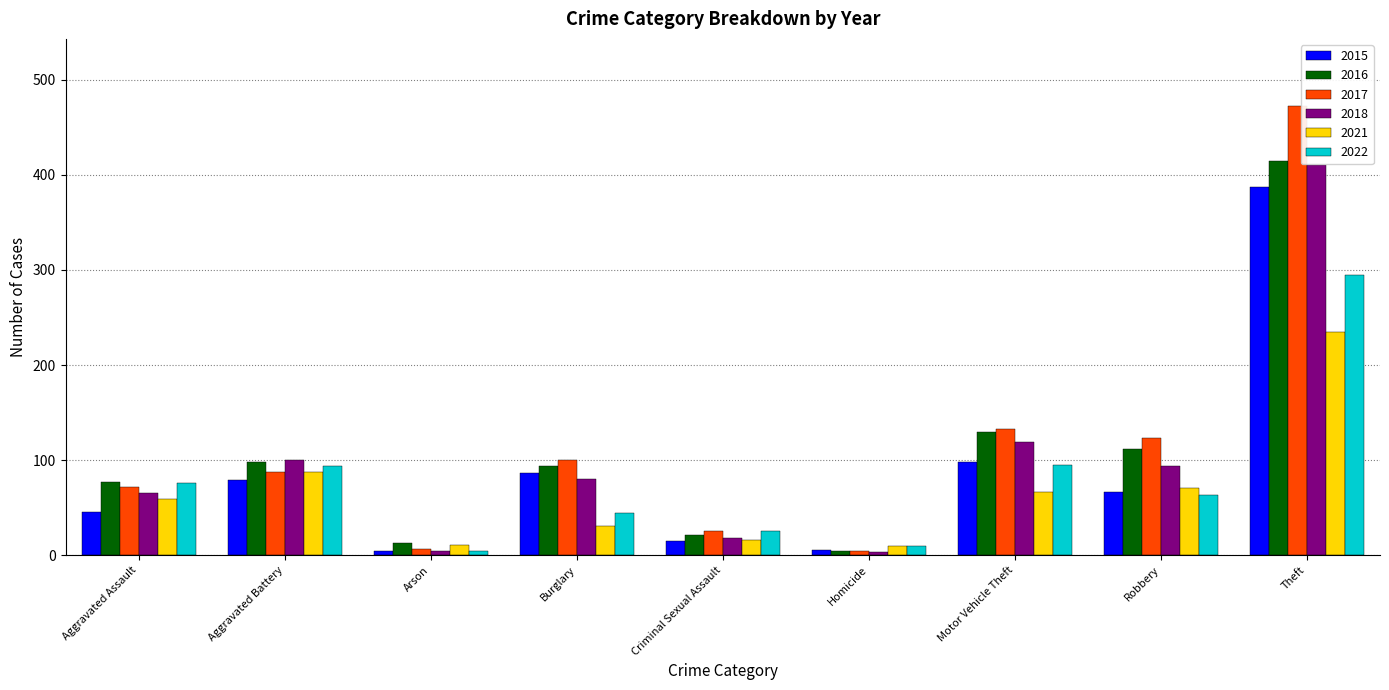

What is the approximate value of 2017 at Aggravated Battery?

88